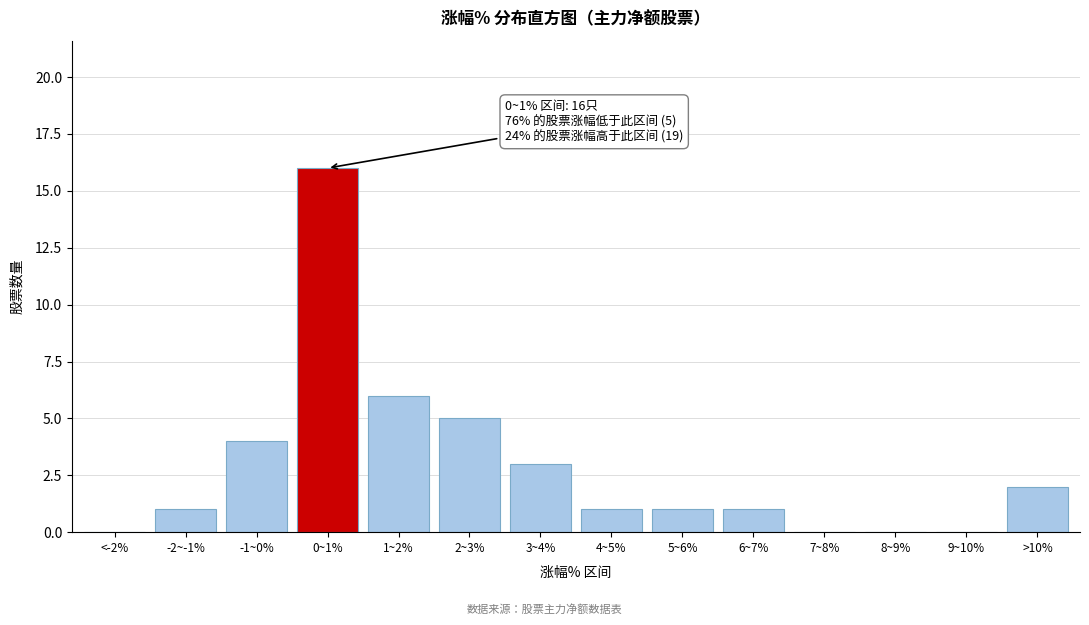

Reading left to right, transcribe all the data shown in this chart.

<-2%=0	-2~-1%=1	-1~0%=4	0~1%=16	1~2%=6	2~3%=5	3~4%=3	4~5%=1	5~6%=1	6~7%=1	7~8%=0	8~9%=0	9~10%=0	>10%=2